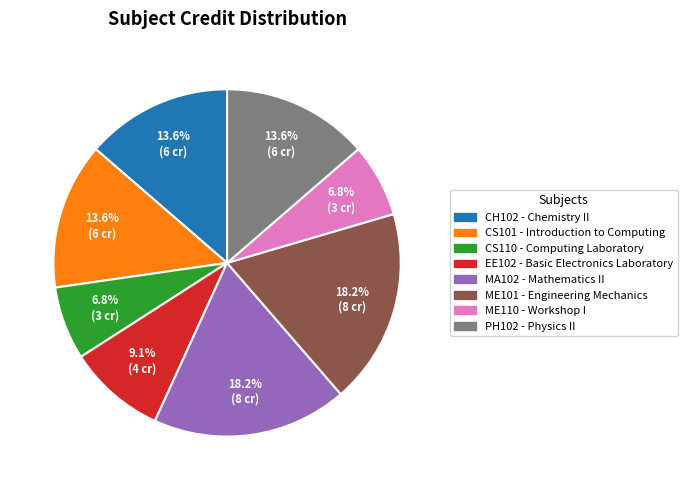

Do ME101 - Engineering Mechanics and PH102 - Physics II together represent more than half of the pie?

No